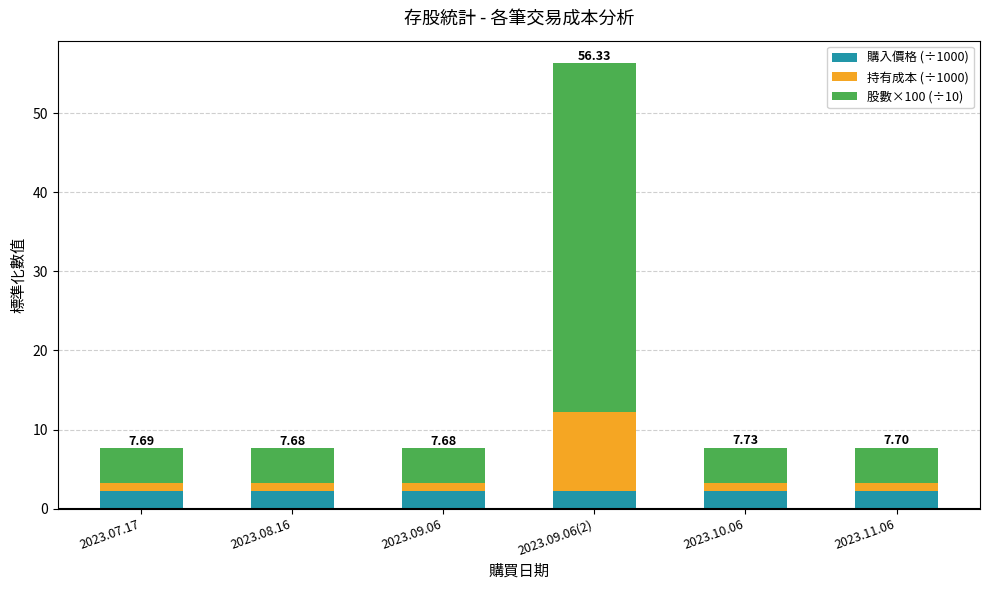

What is the sum of all 購入價格 (÷1000) values?

13.5